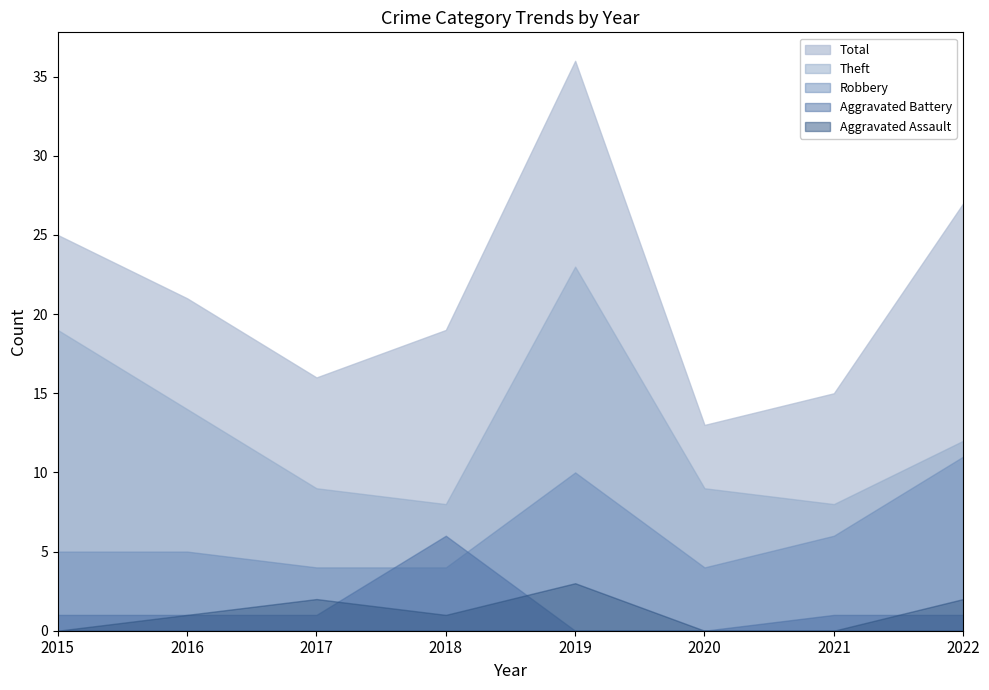

Which series has the largest total across all categories?

Total